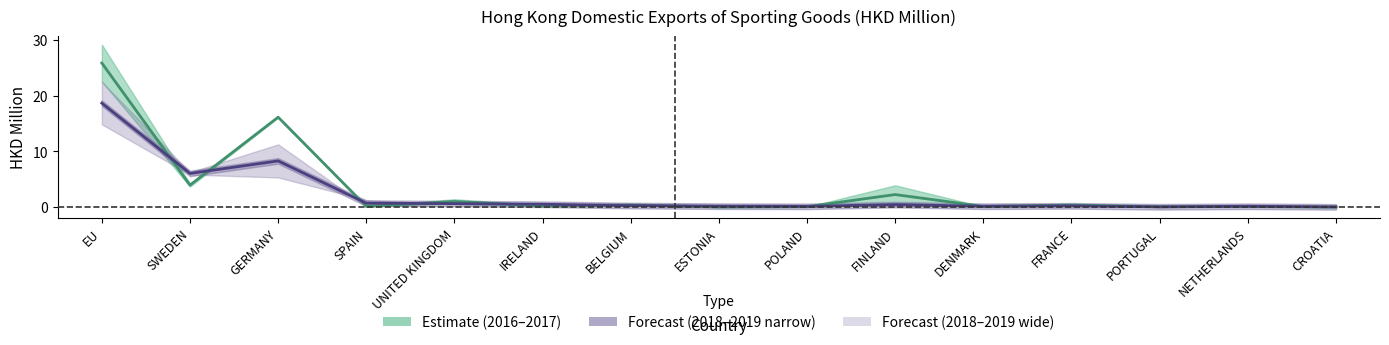

True or false: Mean 2016-2017 and Mean 2018-2019 intersect in this chart.

True